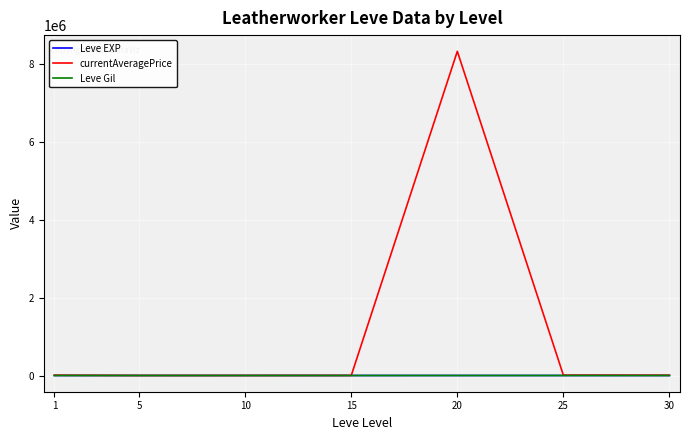

Which series has the largest total across all categories?

currentAveragePrice